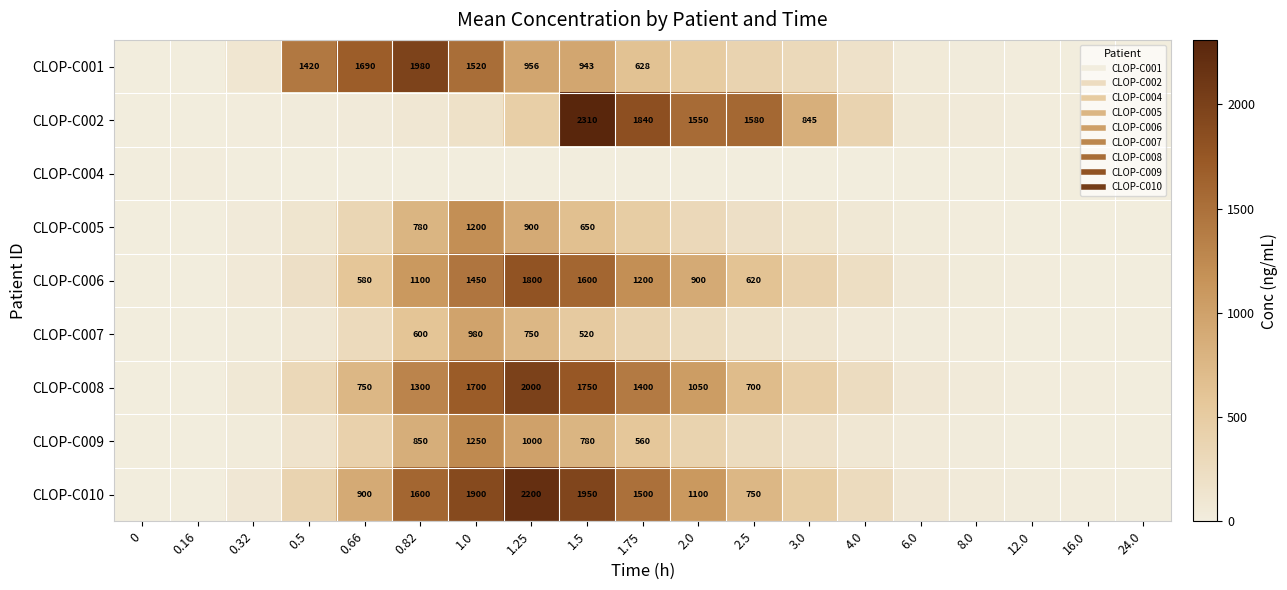

Which category has the highest value in the CLOP-C002 series?

1.5